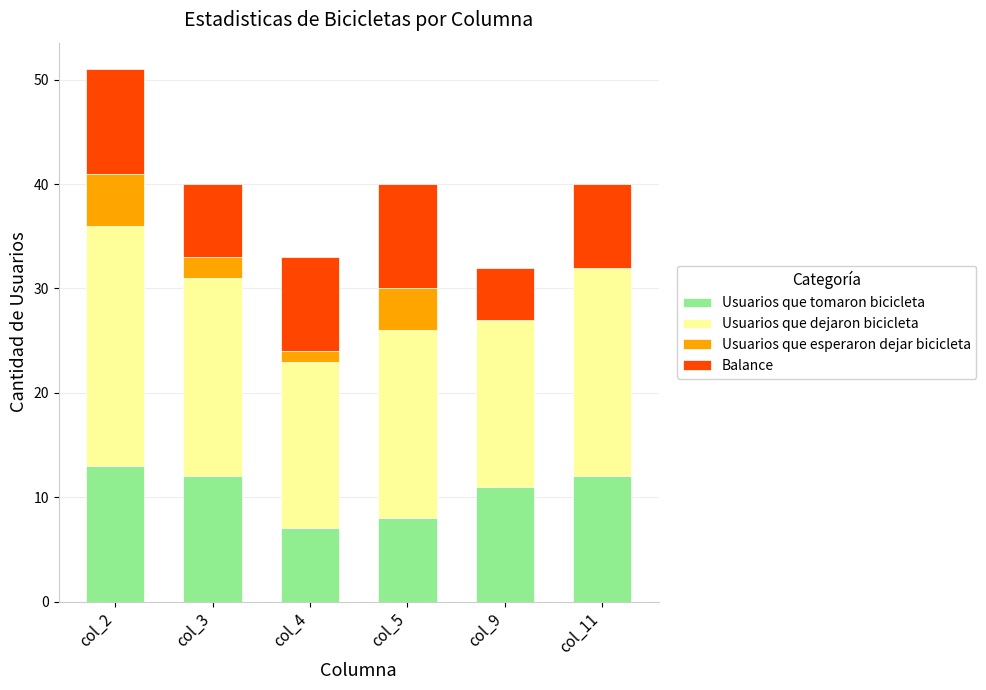

At which category is the sum across all series the highest?

col_2